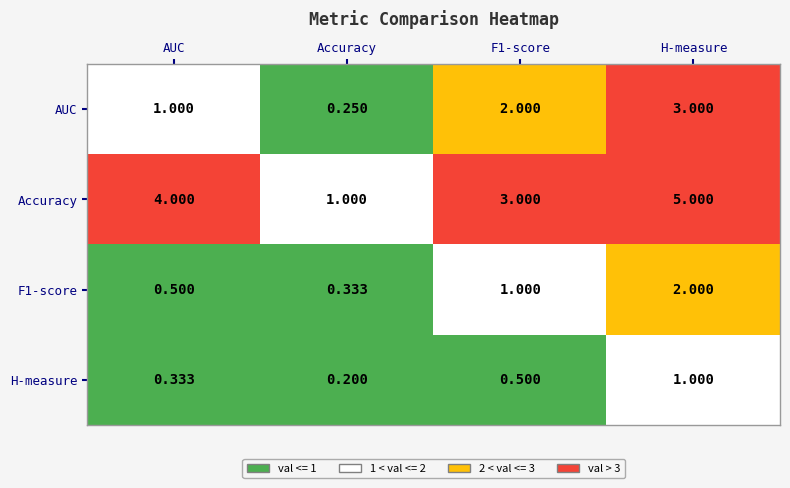

What is the total value across all series at H-measure?

11.0